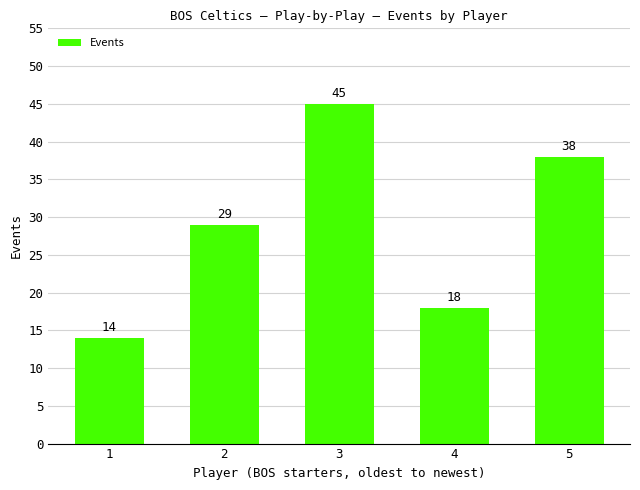

Reading left to right, extract all data points from this chart.

14	29	45	18	38